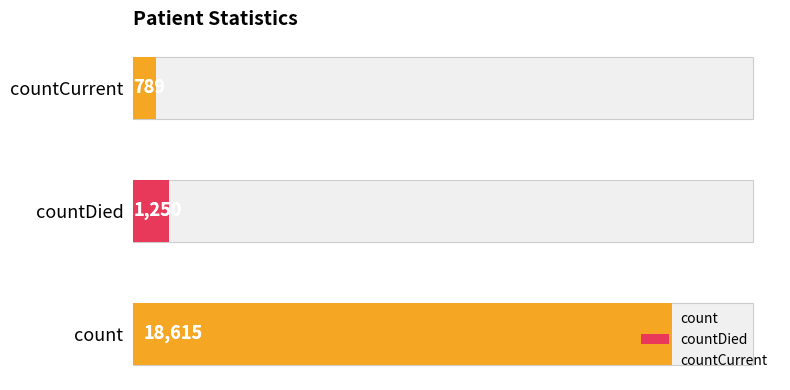

Reading left to right, transcribe all the data shown in this chart.

18615	1250	789